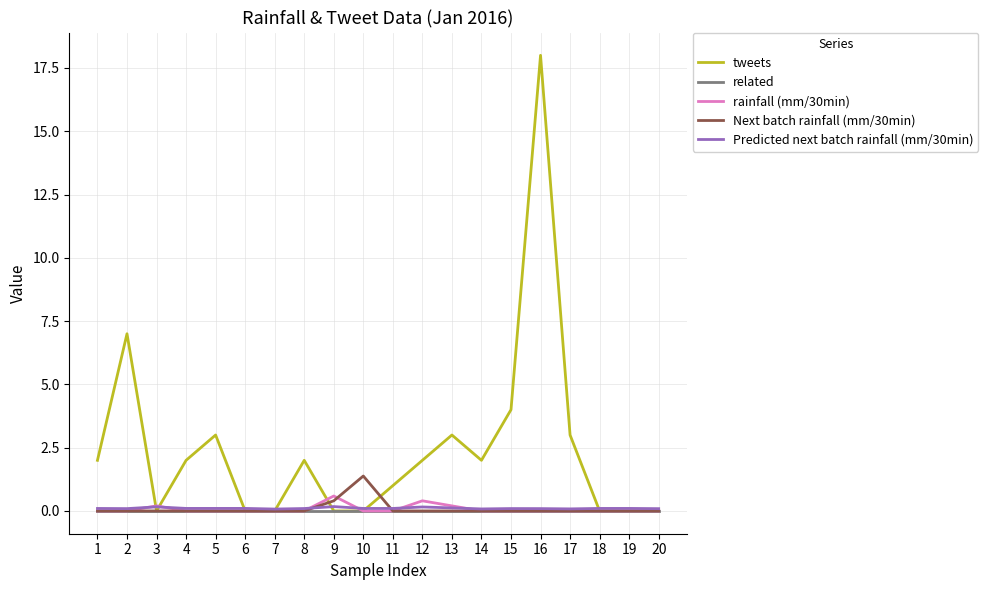

What are all the series names shown in the legend?

tweets, related, rainfall (mm/30min), Next batch rainfall (mm/30min), Predicted next batch rainfall (mm/30min)